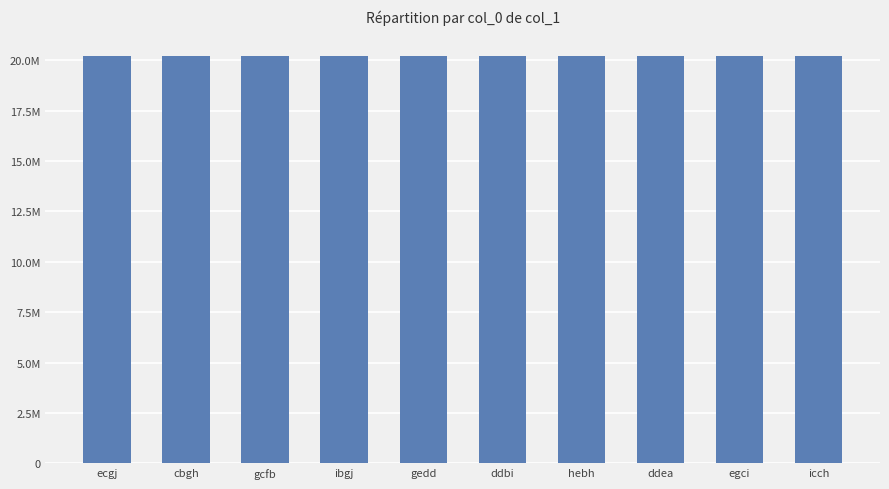

Are the bars horizontal?

No